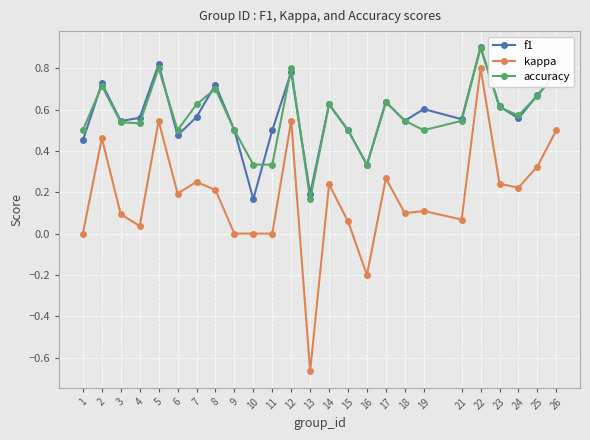

Which category has the lowest value across all series?

13